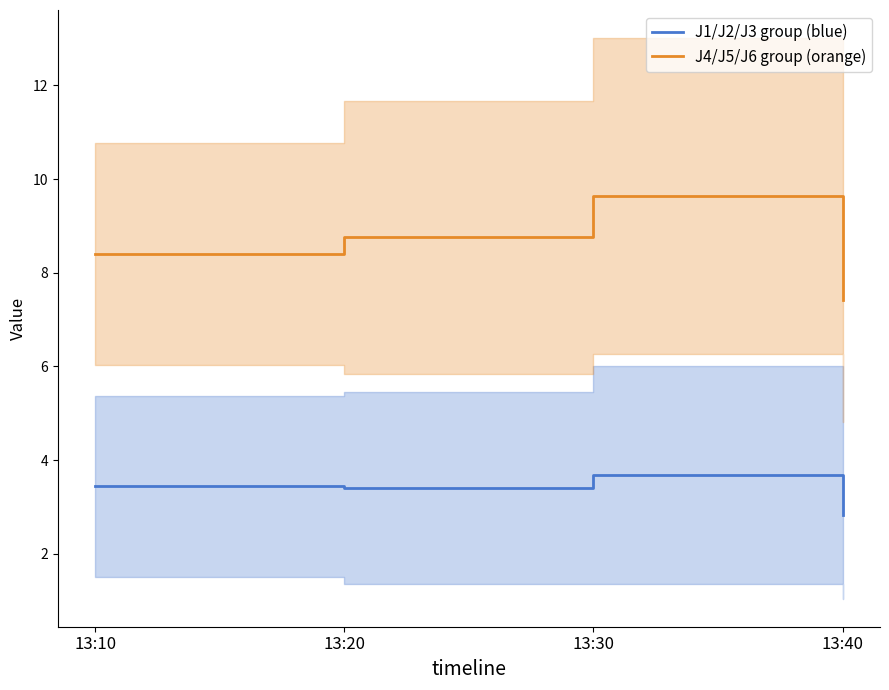

At how many categories does at least one series exceed 9?

1